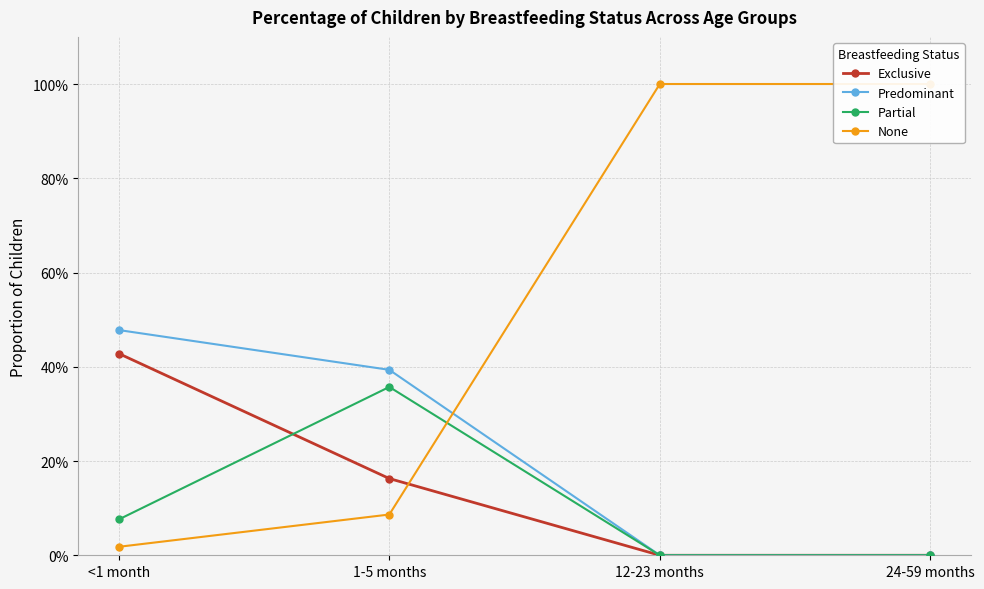

What position from the left is <1 month?

1